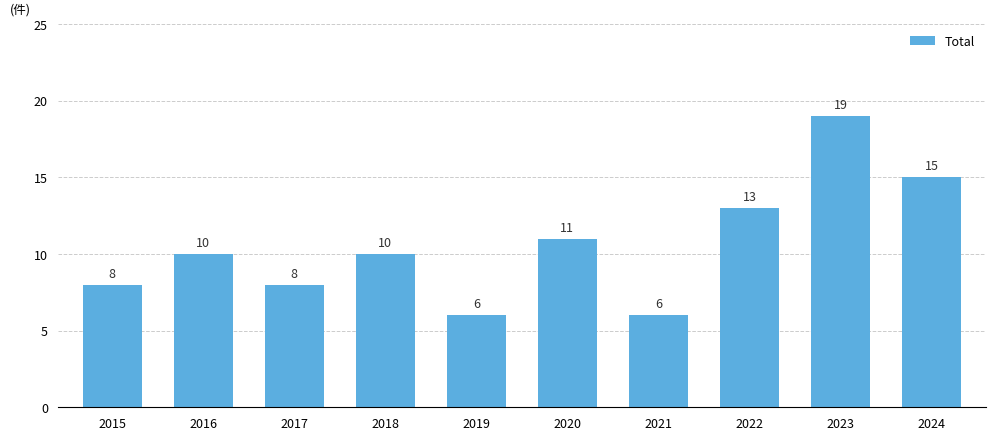

Reading right to left, transcribe all the data shown in this chart.

2024=15	2023=19	2022=13	2021=6	2020=11	2019=6	2018=10	2017=8	2016=10	2015=8